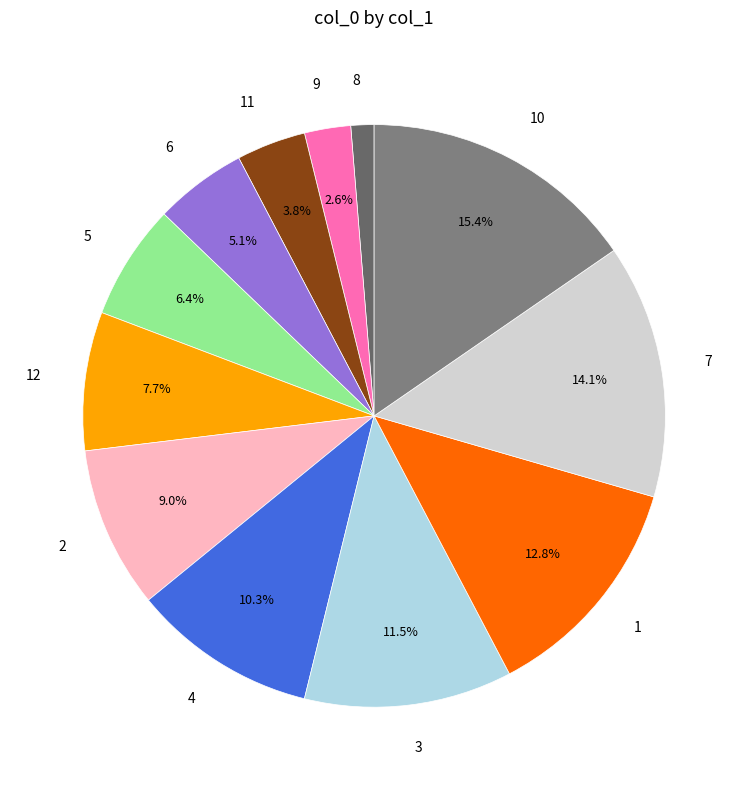

Does 1 account for over 50% of the chart?

No